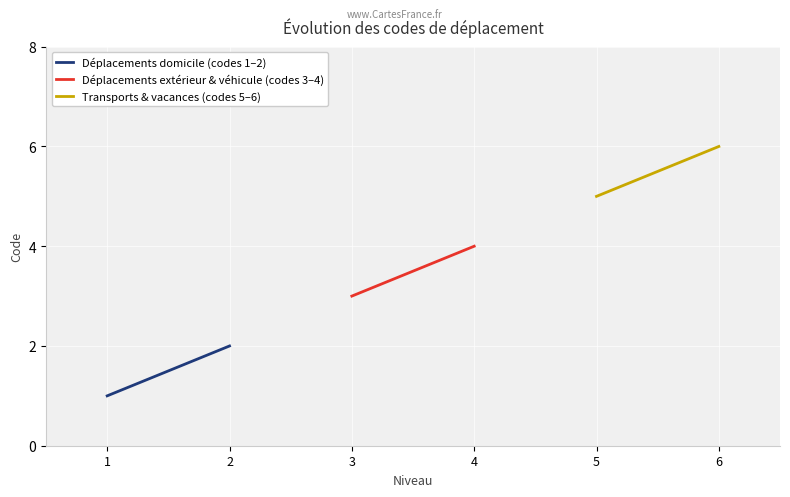

Reading left to right, list all the values displayed in this chart.

Déplacements domicile (codes 1–2): 1	2
Déplacements extérieur & véhicule (codes 3–4): 3	4
Transports & vacances (codes 5–6): 5	6